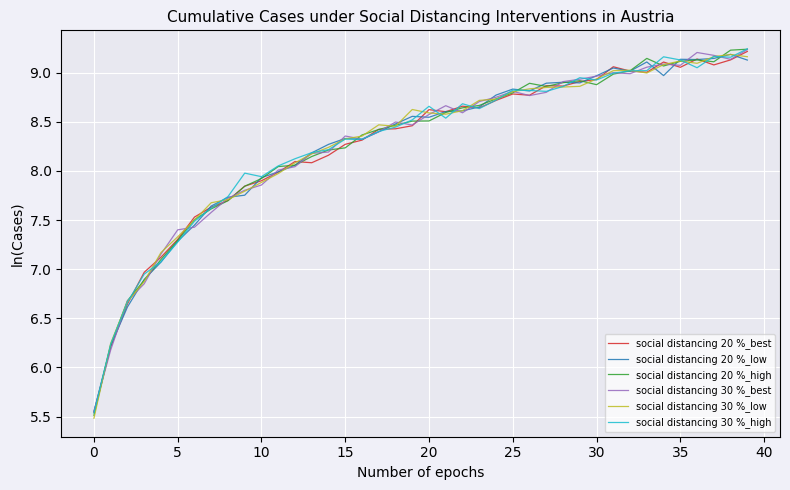

What is the lowest value of the social distancing 30 %_low series?

5.5